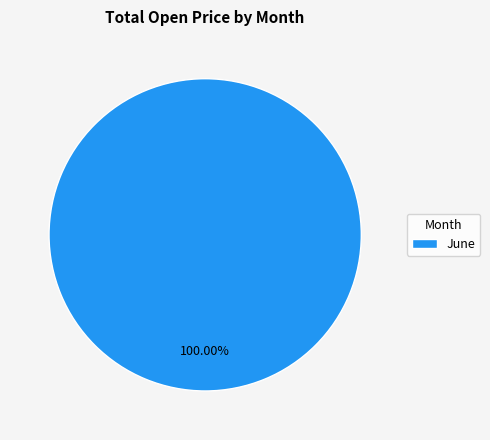

Rank the categories by value from lowest to highest.

June